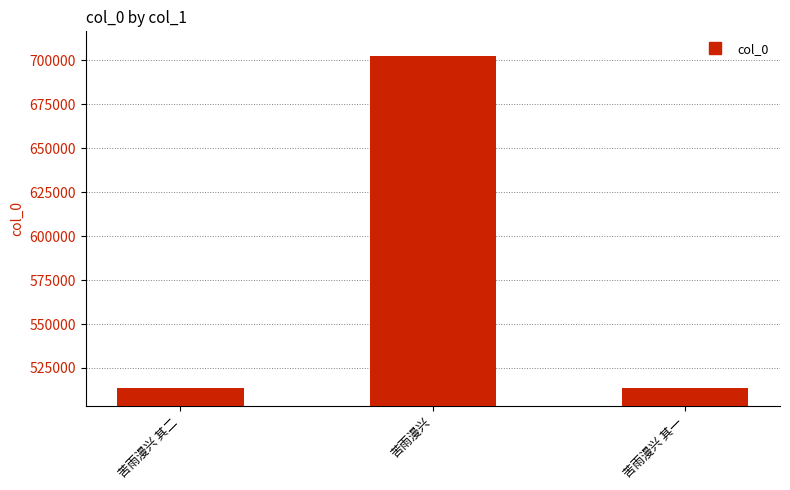

How many data points are less than 513577?

1